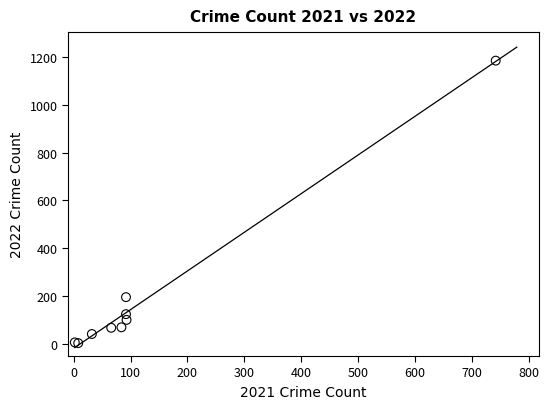

What Y value in the scatter plot is closest to 594?

196